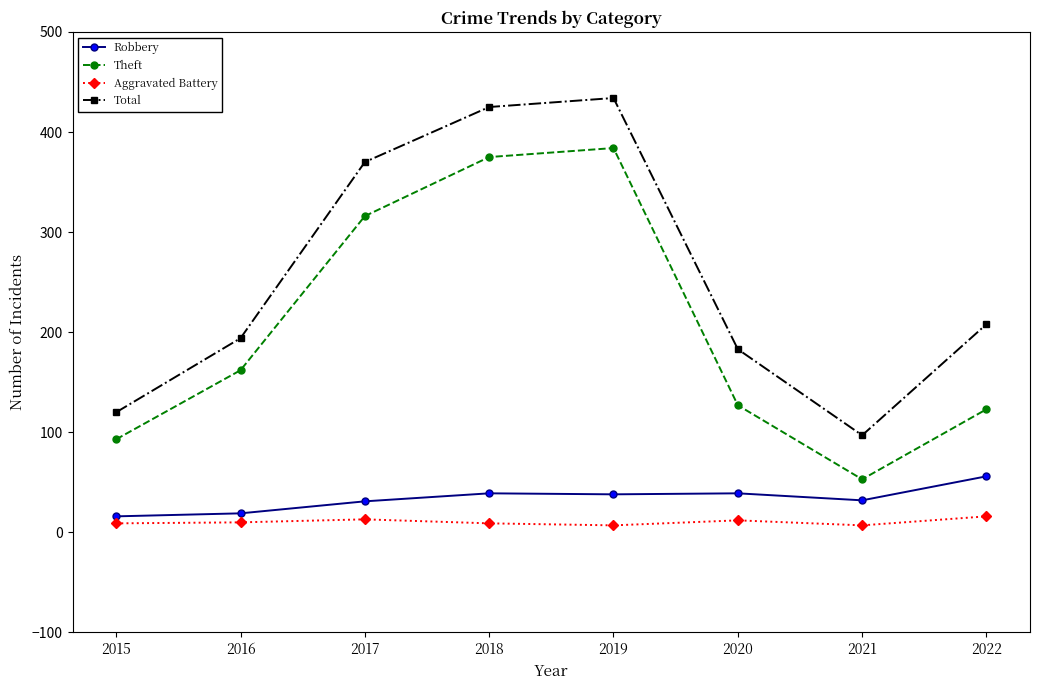

Rank the series at 2022 from highest to lowest value.

Total, Theft, Robbery, Aggravated Battery